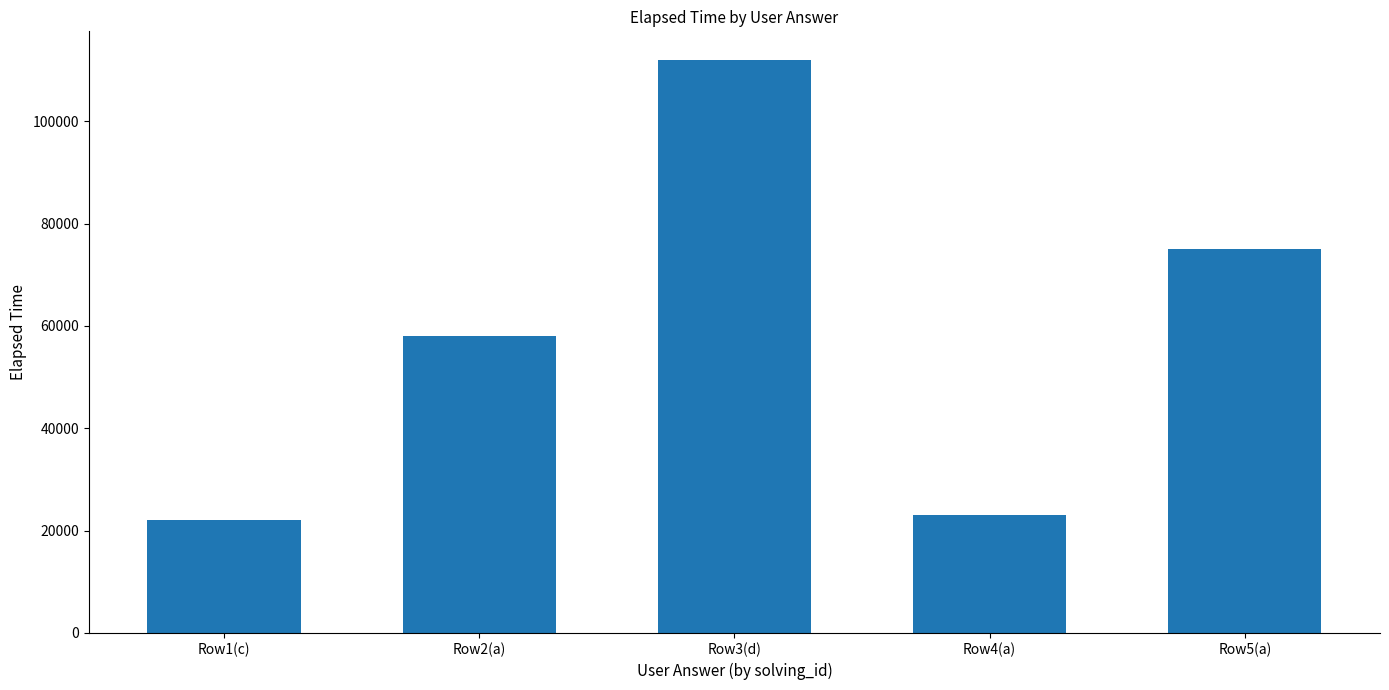

Rank the categories by value from lowest to highest.

Row1(c), Row4(a), Row2(a), Row5(a), Row3(d)